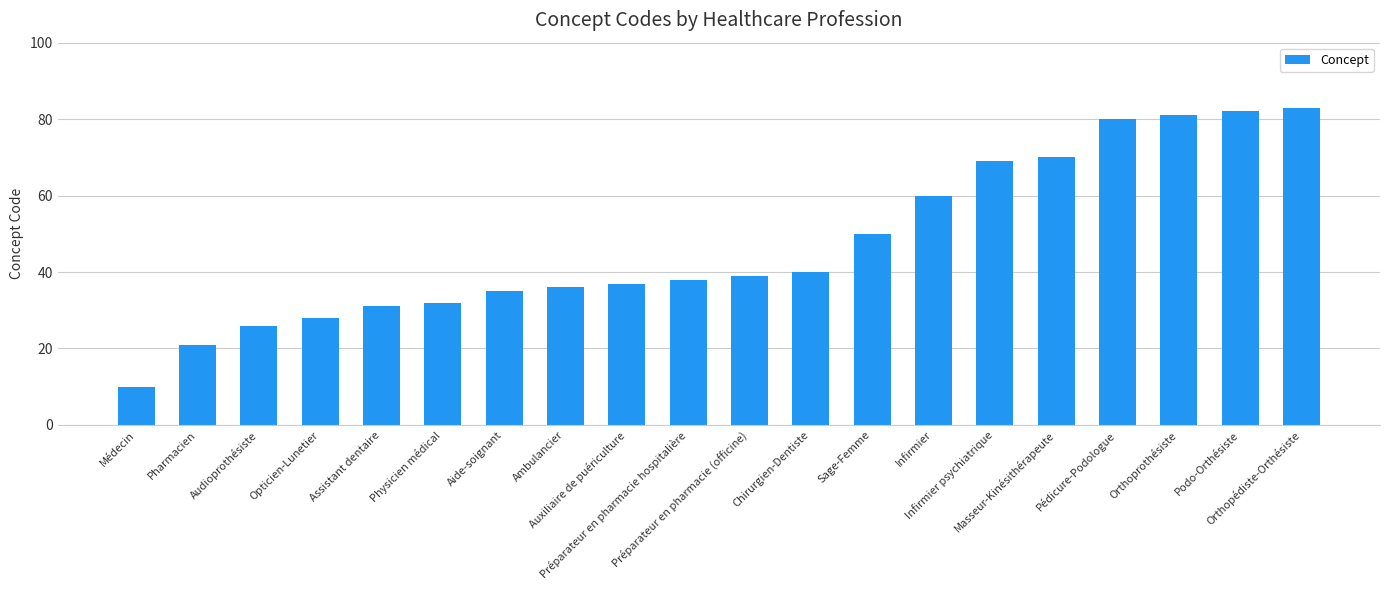

What is the ratio of the value at Physicien médical to the value at Préparateur en pharmacie (officine)?

0.8